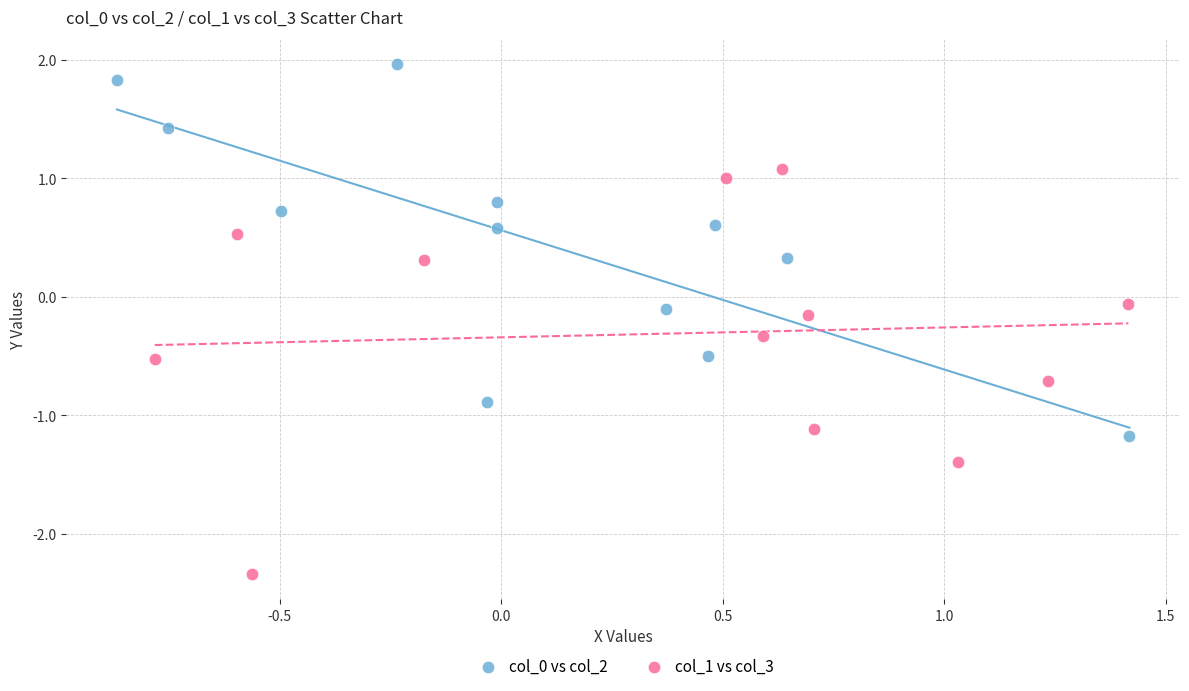

Which series contains the highest Y value?

col_0 vs col_2